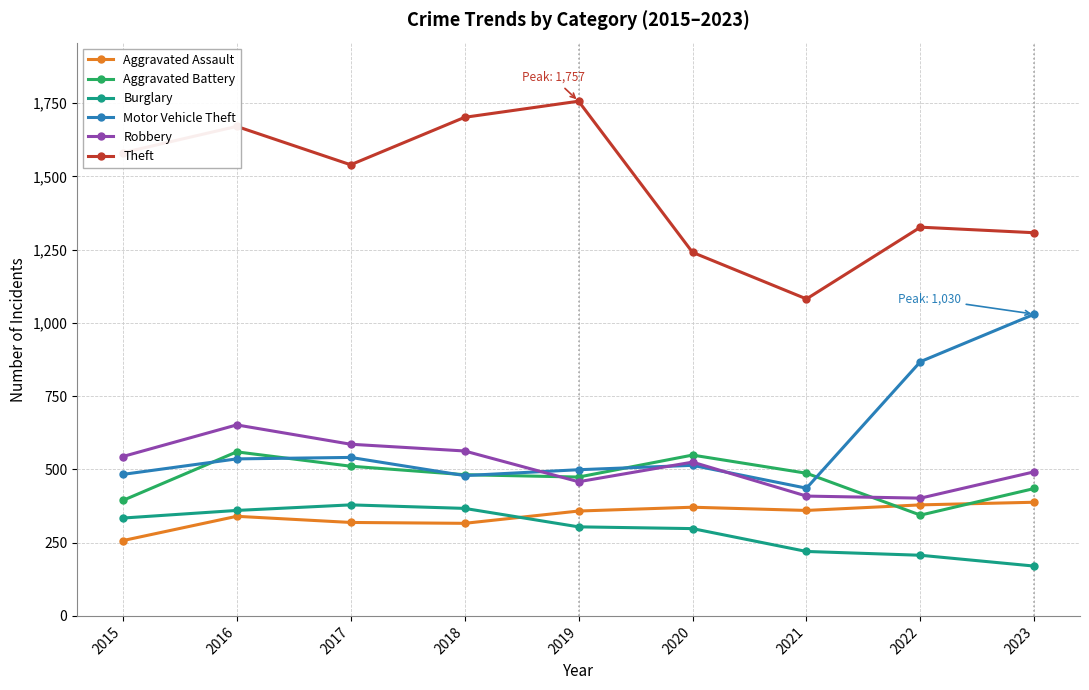

Which category has the highest value across all series?

2019